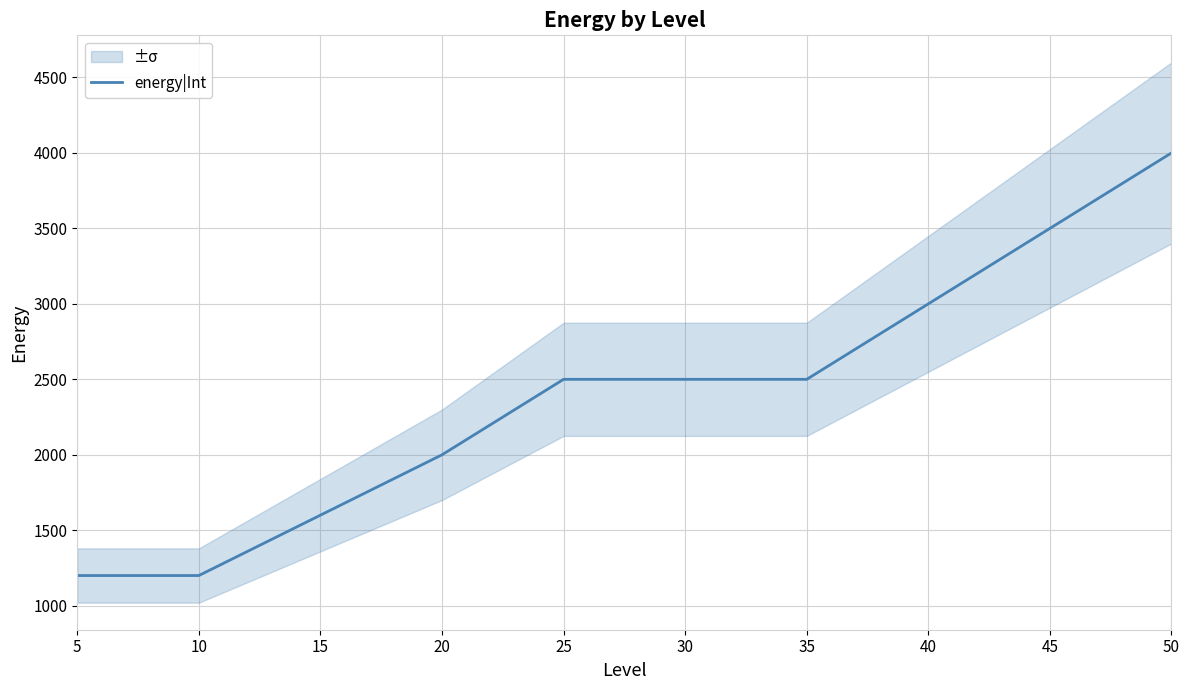

Where does the data first go above 2500?

40